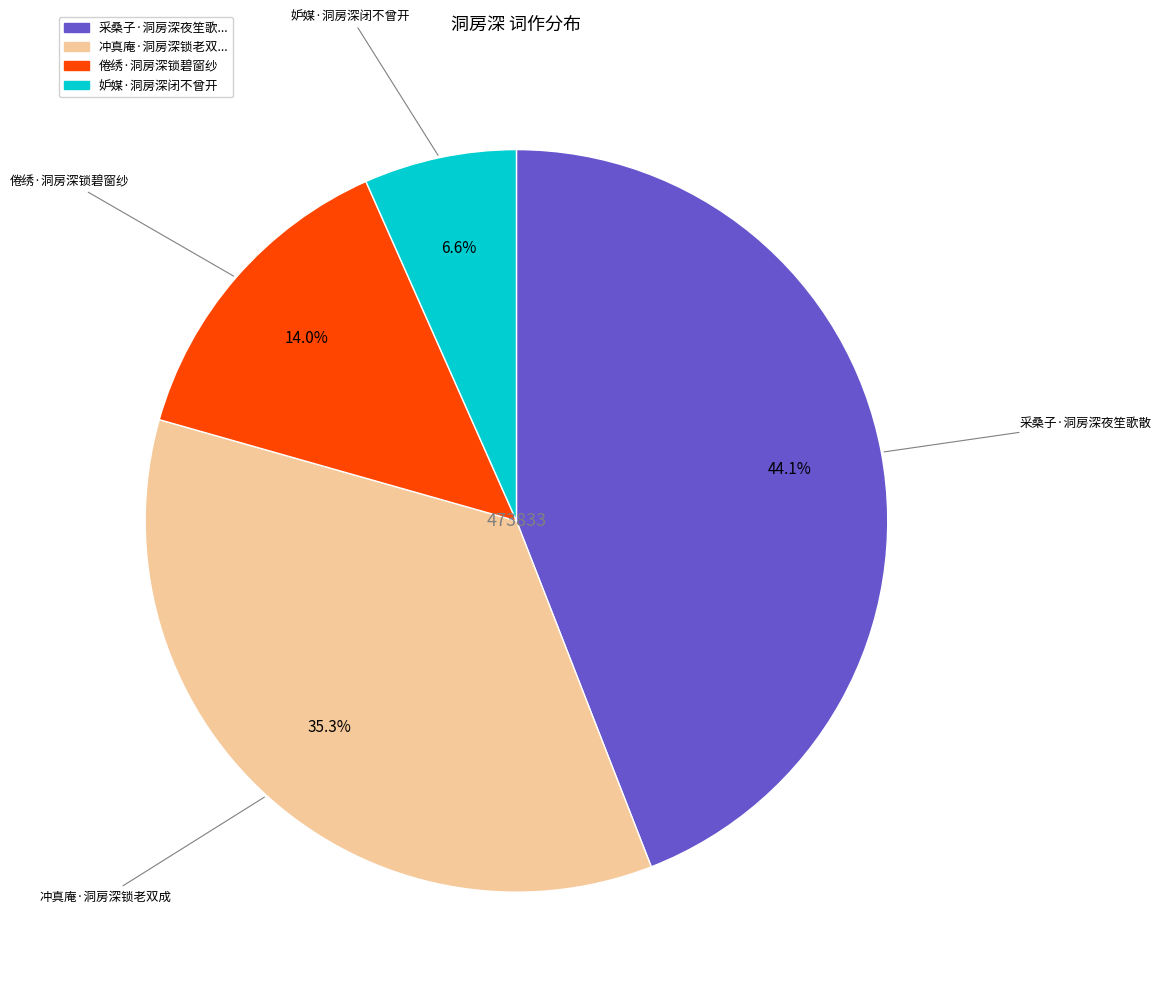

Is there any slice that represents more than half of the pie?

No